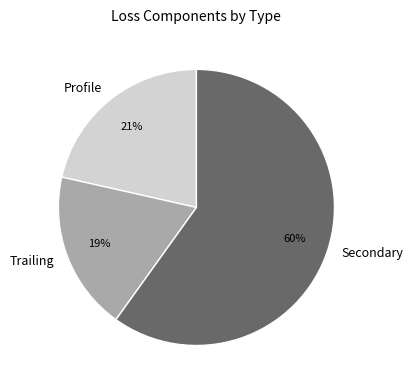

Which category accounts for the majority?

Secondary